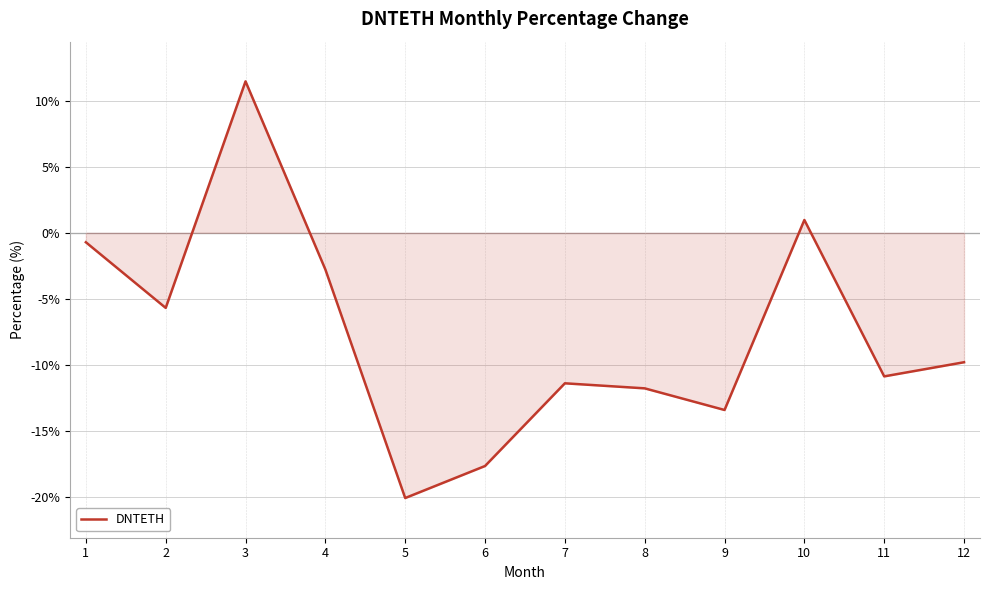

How many lines are shown in the chart?

1